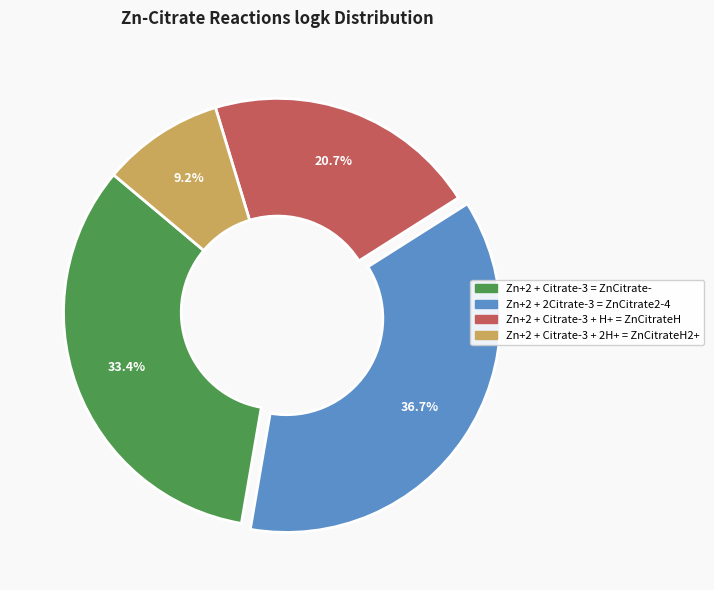

How many slices are in this pie chart?

4